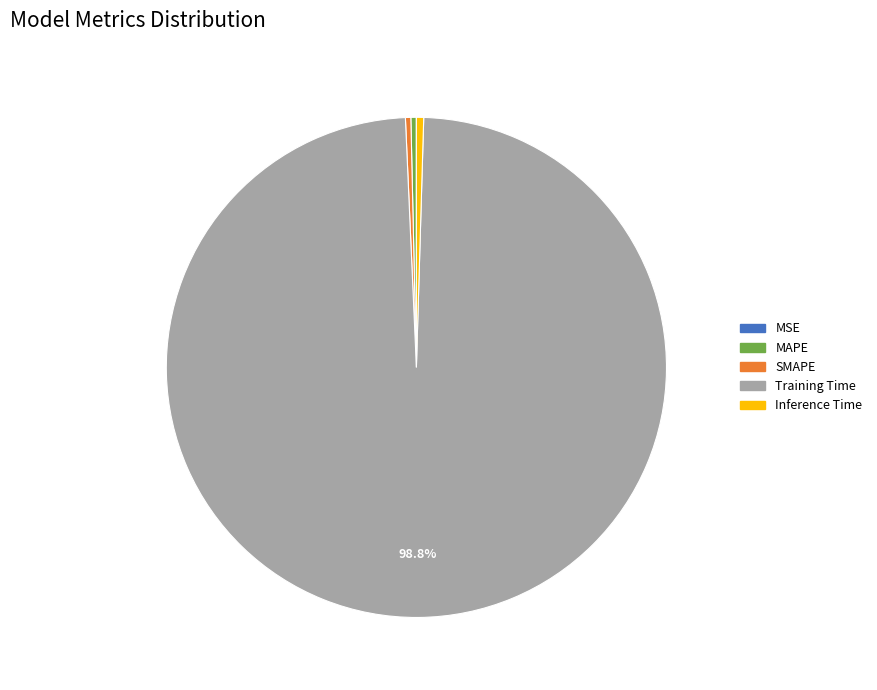

Between Training Time and MAPE, which is larger?

Training Time